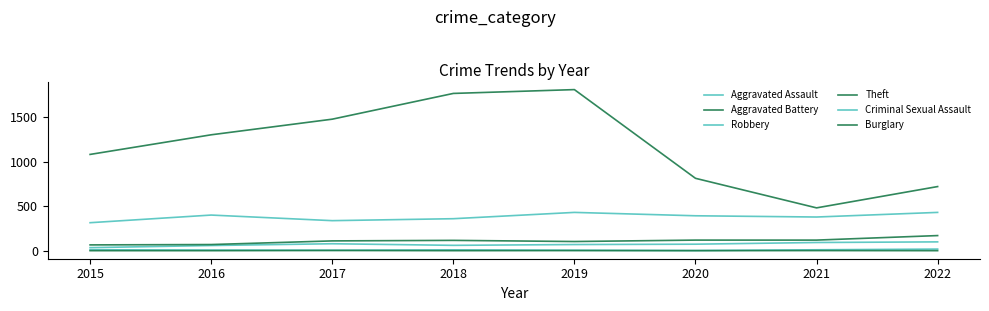

What is the difference between the second highest and second lowest values in the Aggravated Assault series?

34